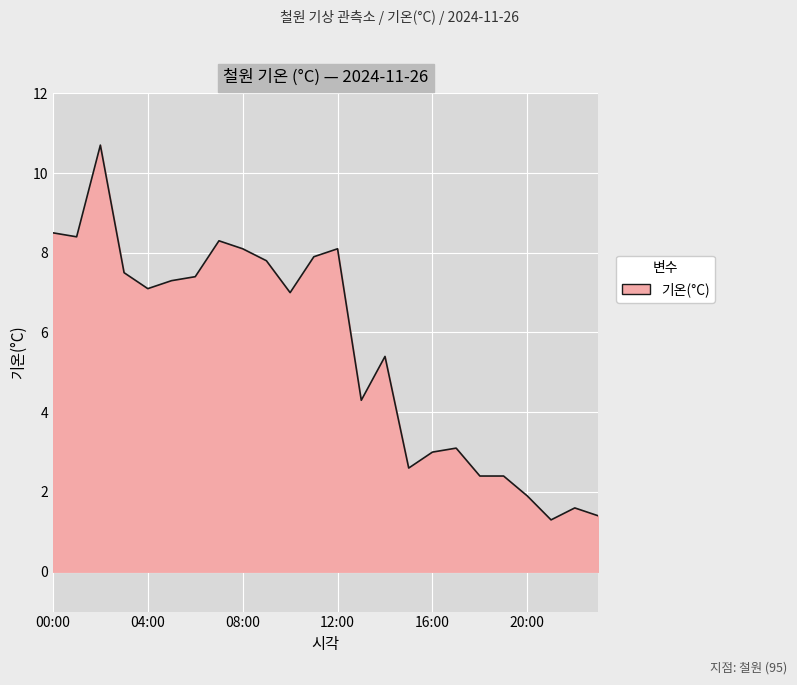

What is the maximum value shown in the chart?

10.7